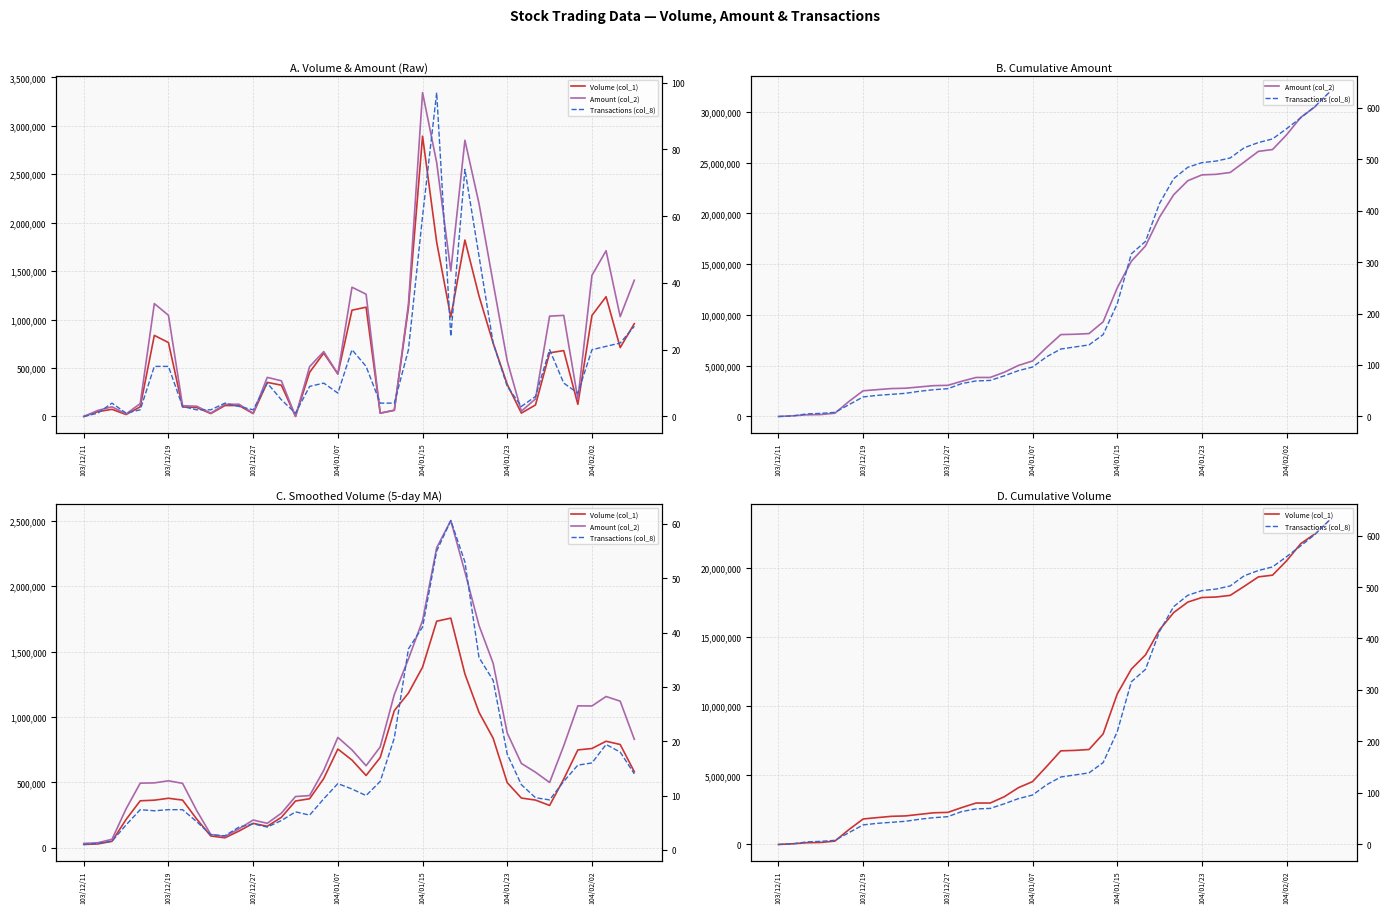

True or false: Volume (col_1) and Transactions (col_8) intersect in this chart.

False